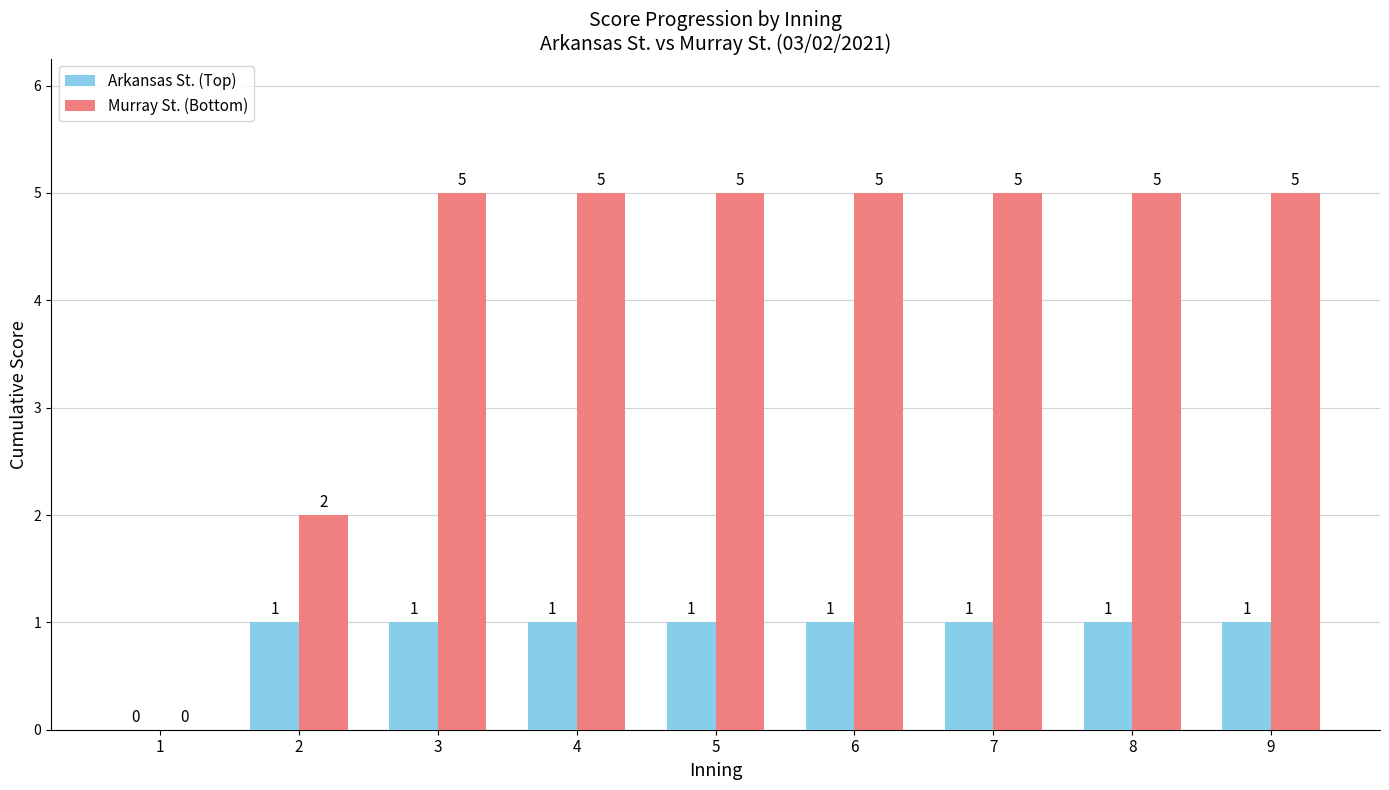

What is the total value across all series at 2?

3